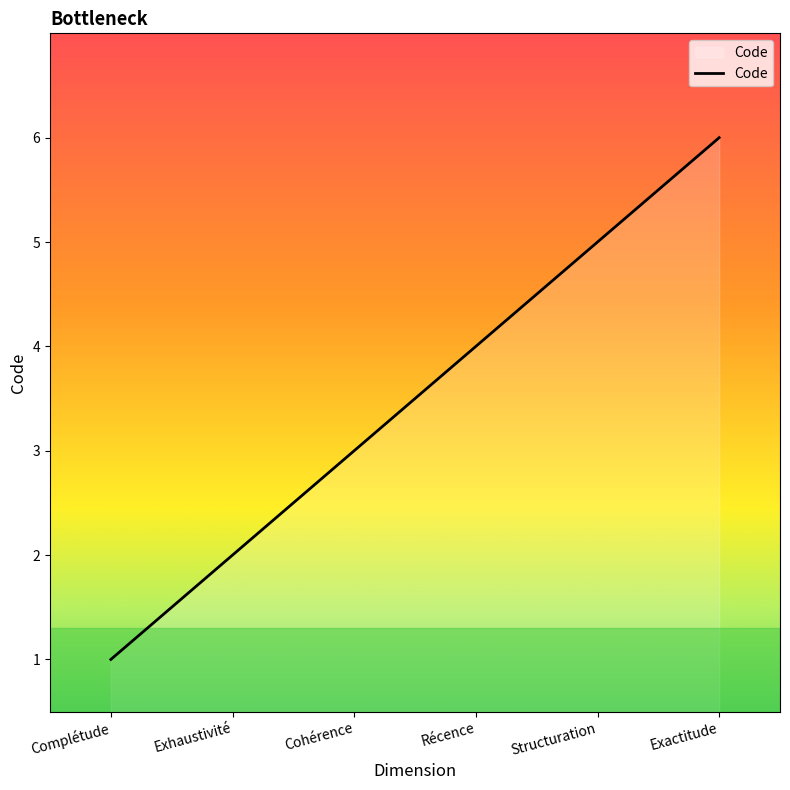

What value does the data have at Cohérence?

3